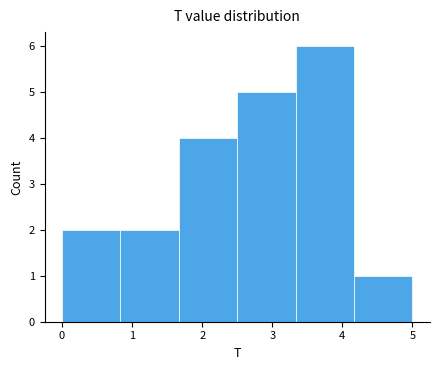

Reading left to right, list every bar in this chart as the range it spans on the x-axis followed by its height. Neither the bar edges nor the heights are printed on the chart, so give them approximately, as read against the axes.

0.0 to 0.8: 2
0.8 to 1.7: 2
1.7 to 2.5: 4
2.5 to 3.3: 5
3.3 to 4.2: 6
4.2 to 5.0: 1